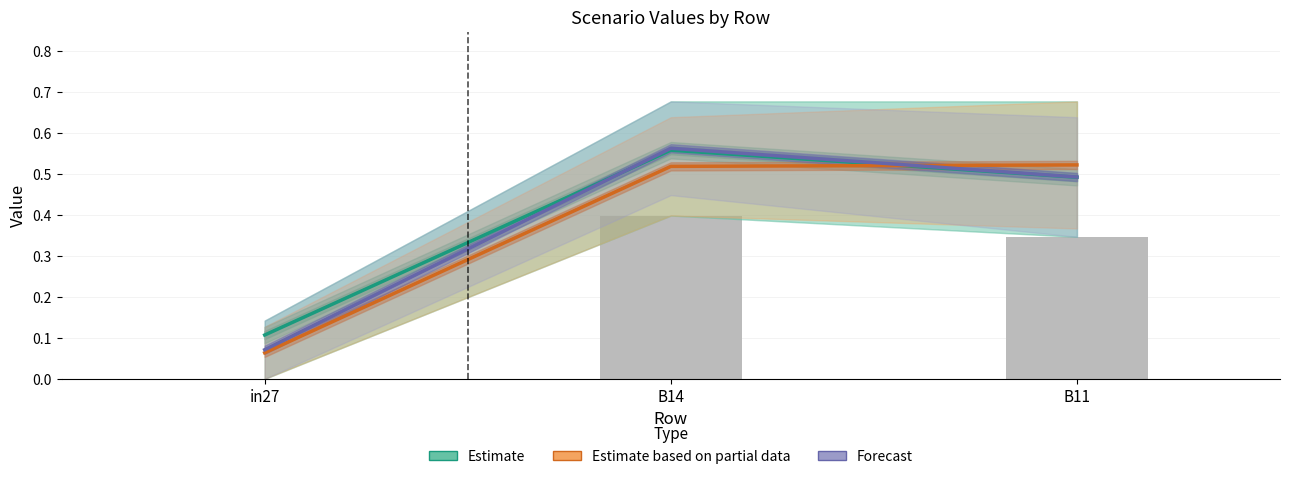

Reading left to right, transcribe all the data shown in this chart.

Estimate: in27=0.1	B14=0.6	B11=0.5
Estimate based on partial data: in27=0.1	B14=0.5	B11=0.5
Forecast: in27=0.1	B14=0.6	B11=0.5